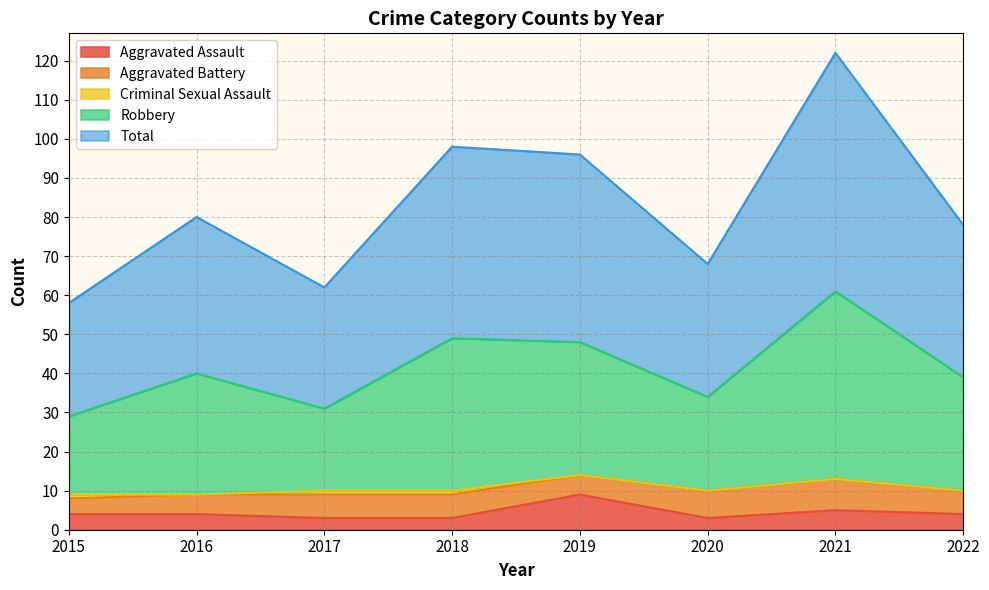

The value of Aggravated Assault at 2017 is 3. True or false?

True